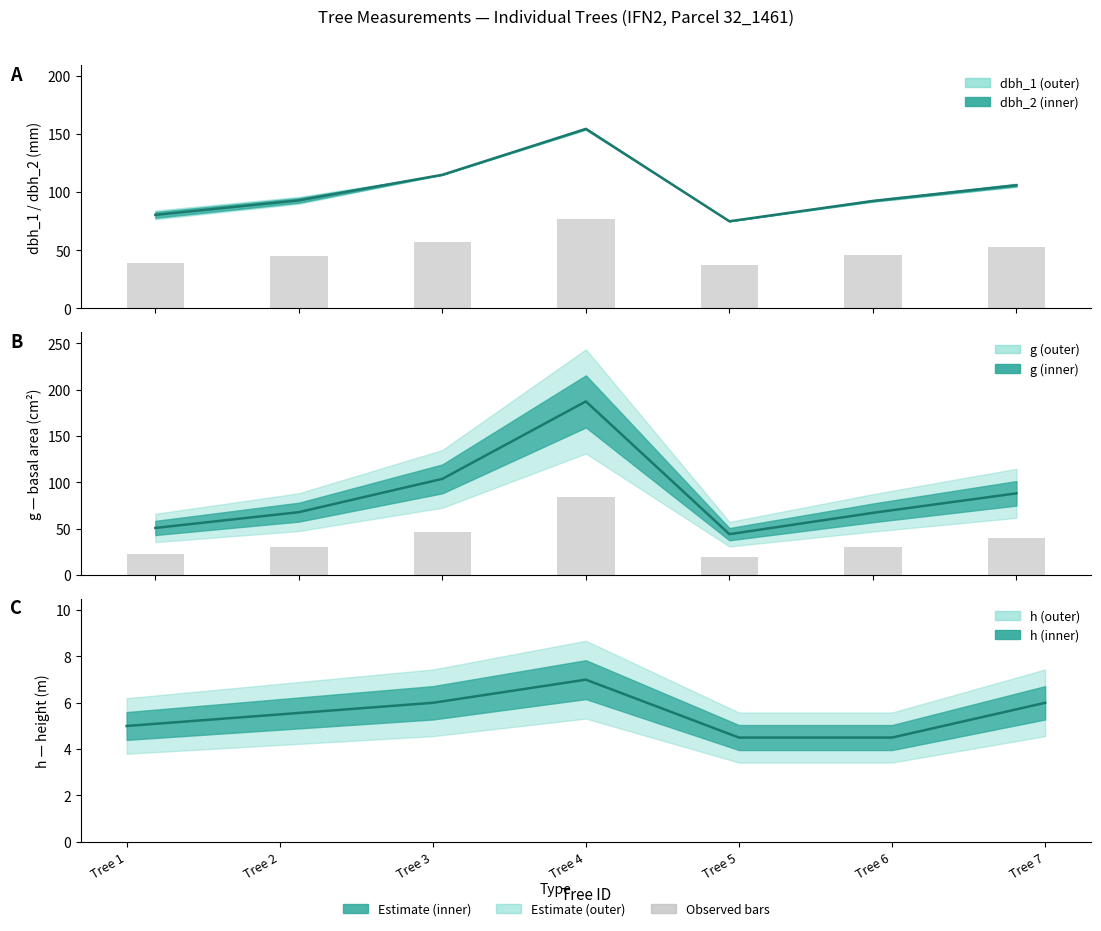

Does the chart contain stacked bars?

No